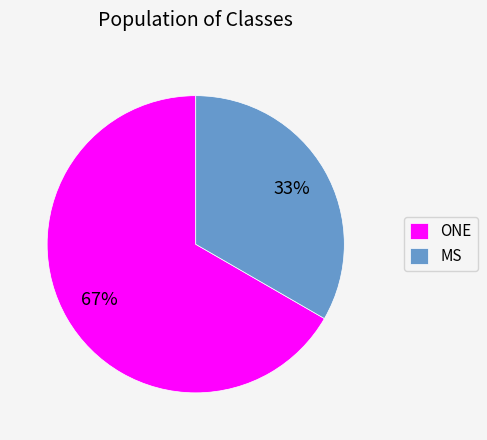

Is the sum of ONE and MS greater than half?

Yes